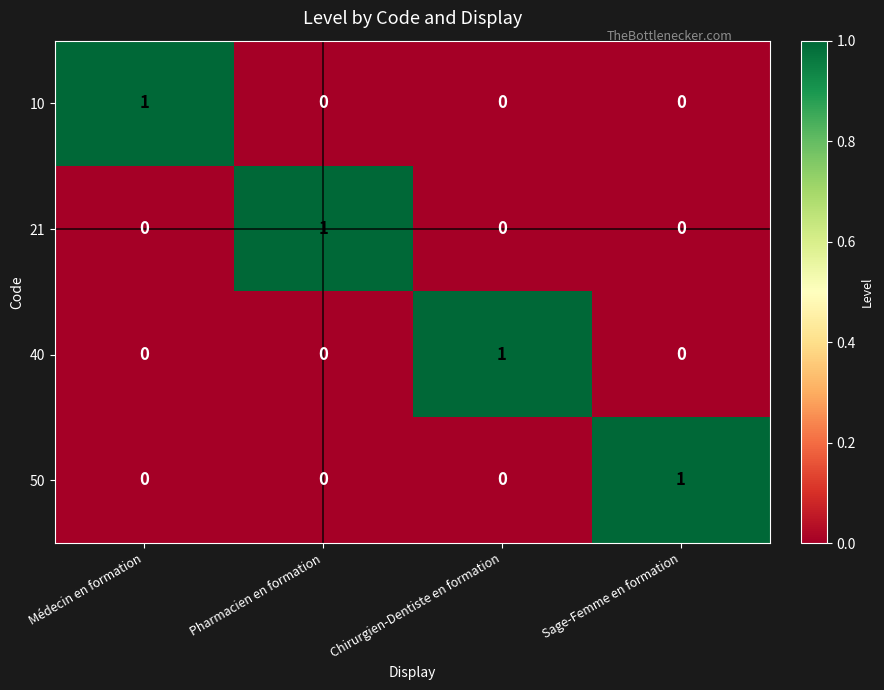

Is the value of 21 at Sage-Femme en formation greater than the value of 10 at Médecin en formation?

No